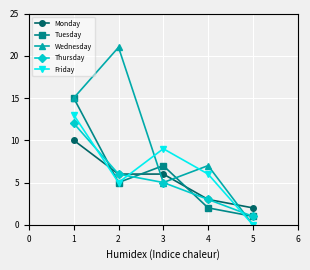

How many categories are shown in the chart?

5